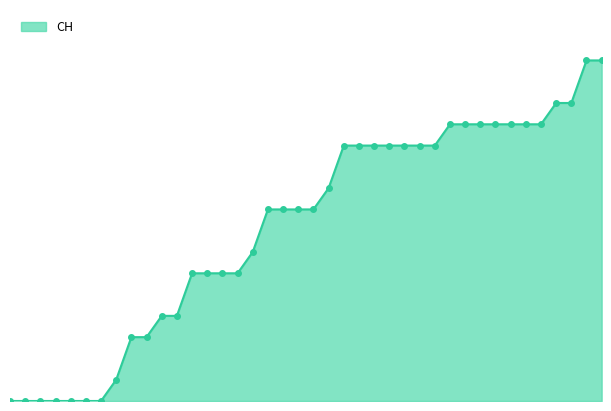

Is this an area chart (filled region under the line)?

Yes